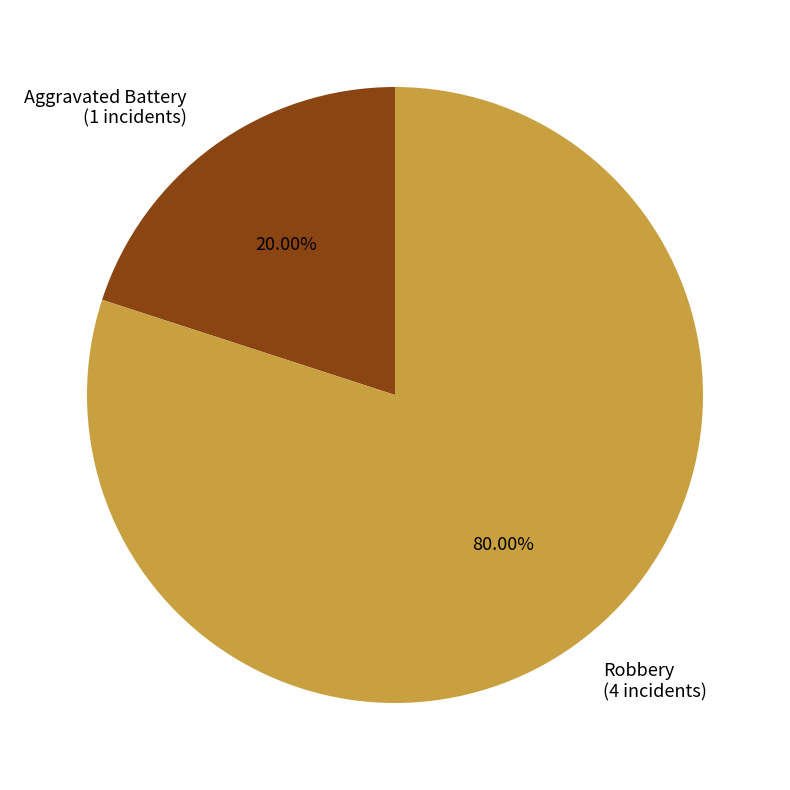

What percentage is NOT represented by Aggravated Battery?

80.0%